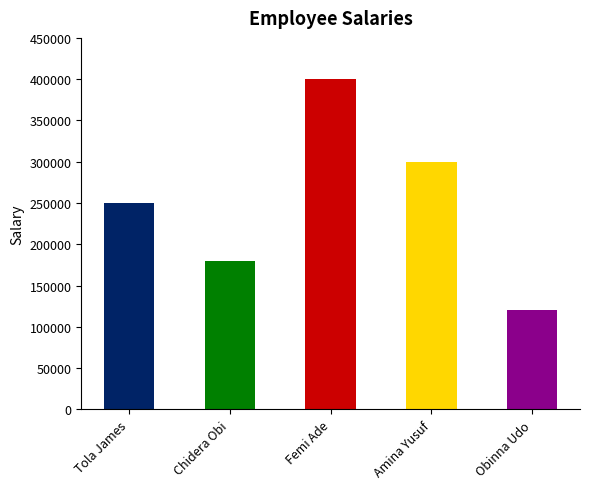

List the labels in order of value, smallest first.

Obinna Udo, Chidera Obi, Tola James, Amina Yusuf, Femi Ade